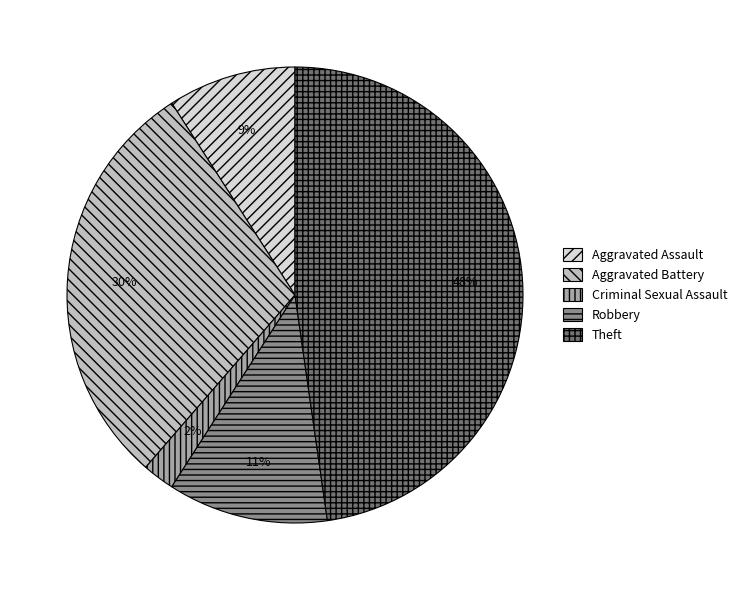

How many slices are in this pie chart?

5